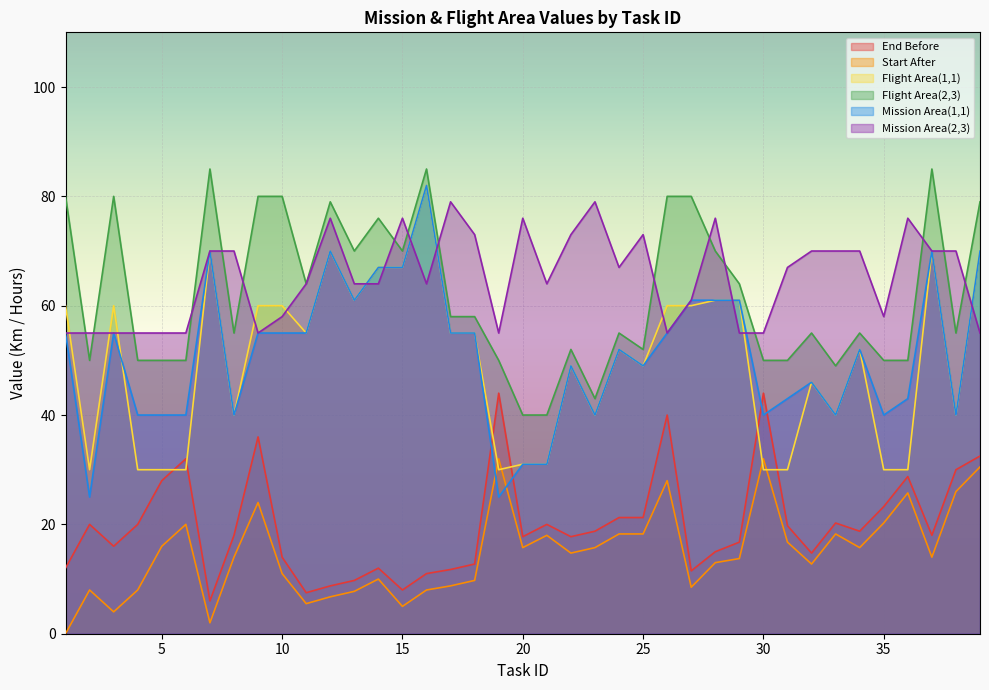

What is the total value across all series at 9?

310.0